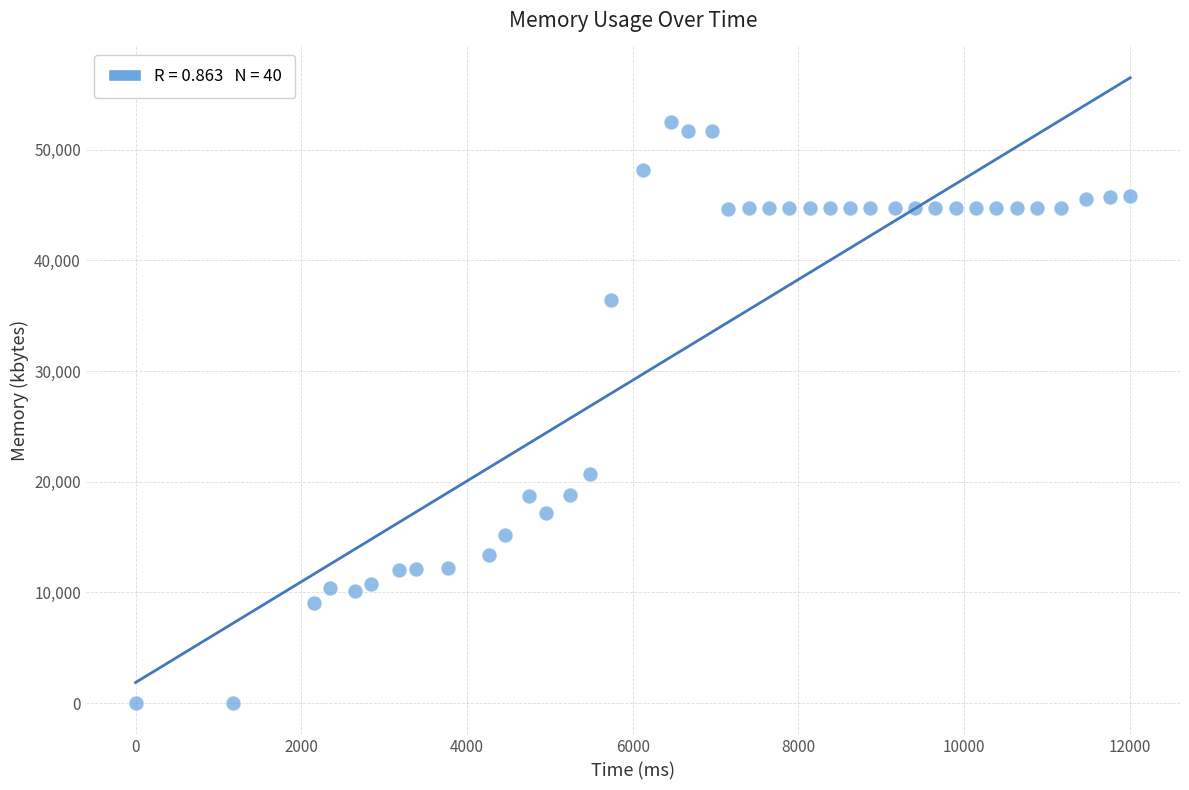

What is the range of Y values (max minus min)?

52520